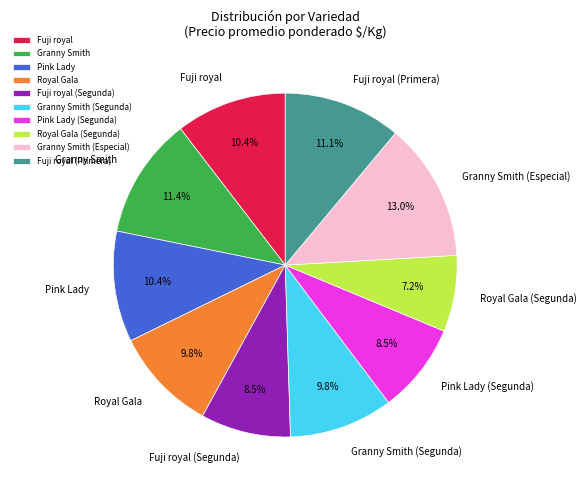

To the nearest percent, what portion does Pink Lady represent?

10%